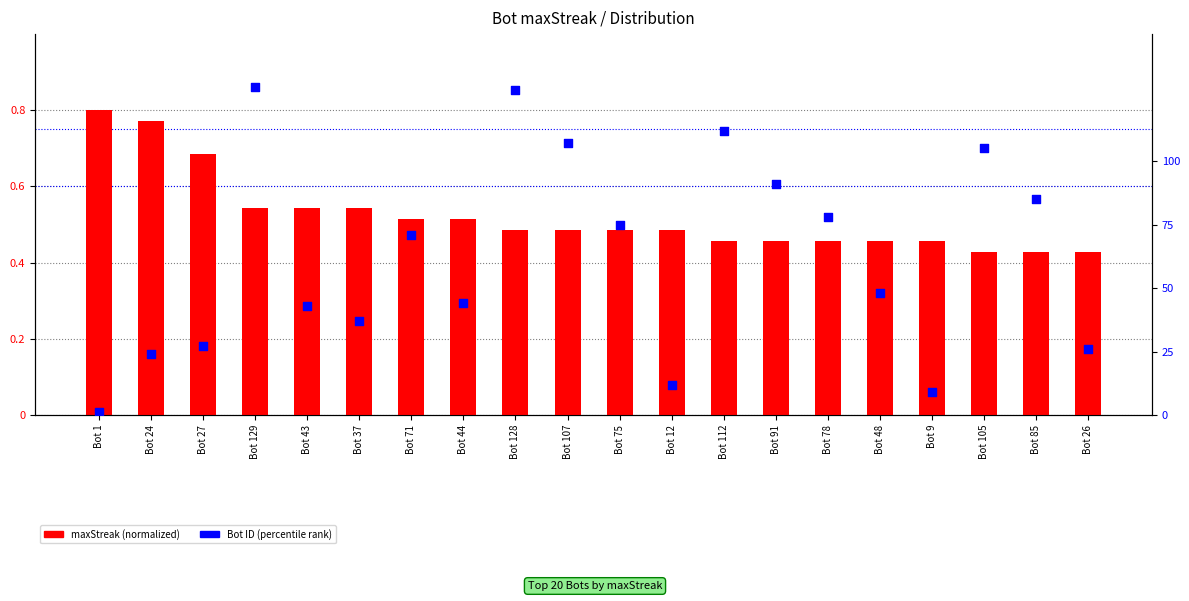

At which category is the sum across all series the highest?

Bot 129